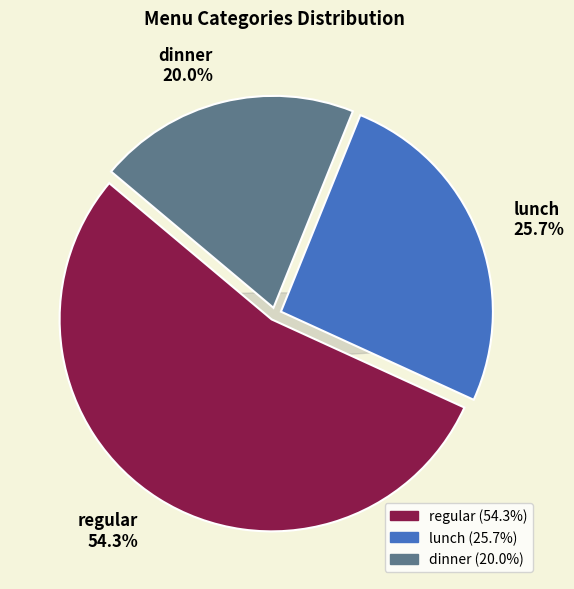

Rank the categories by value from highest to lowest.

regular, lunch, dinner